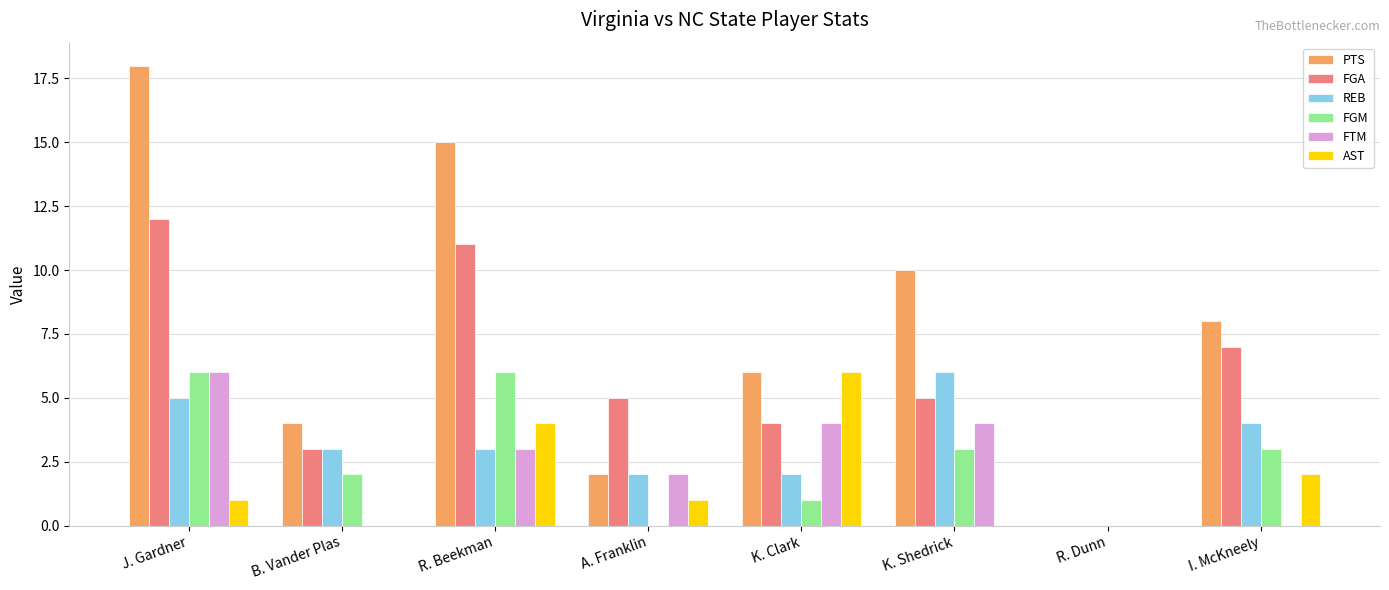

At which category is the sum across all series the highest?

J. Gardner